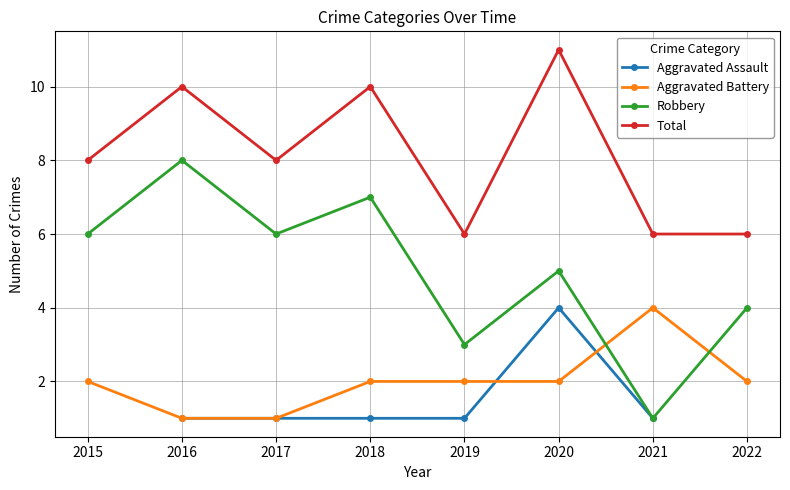

Is the value of Aggravated Assault at 2019 greater than the value of Aggravated Battery at 2015?

No